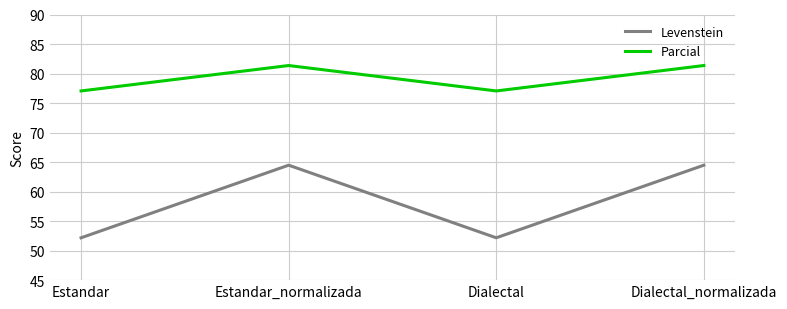

Between Estandar and Estandar_normalizada, which series saw the biggest shift?

Levenstein